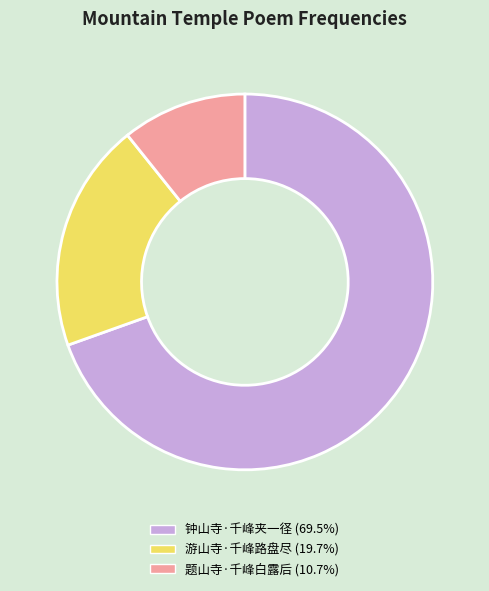

Combined, do 钟山寺·千峰夹一径 (69.5%) and 游山寺·千峰路盘尽 (19.7%) account for over 50%?

Yes